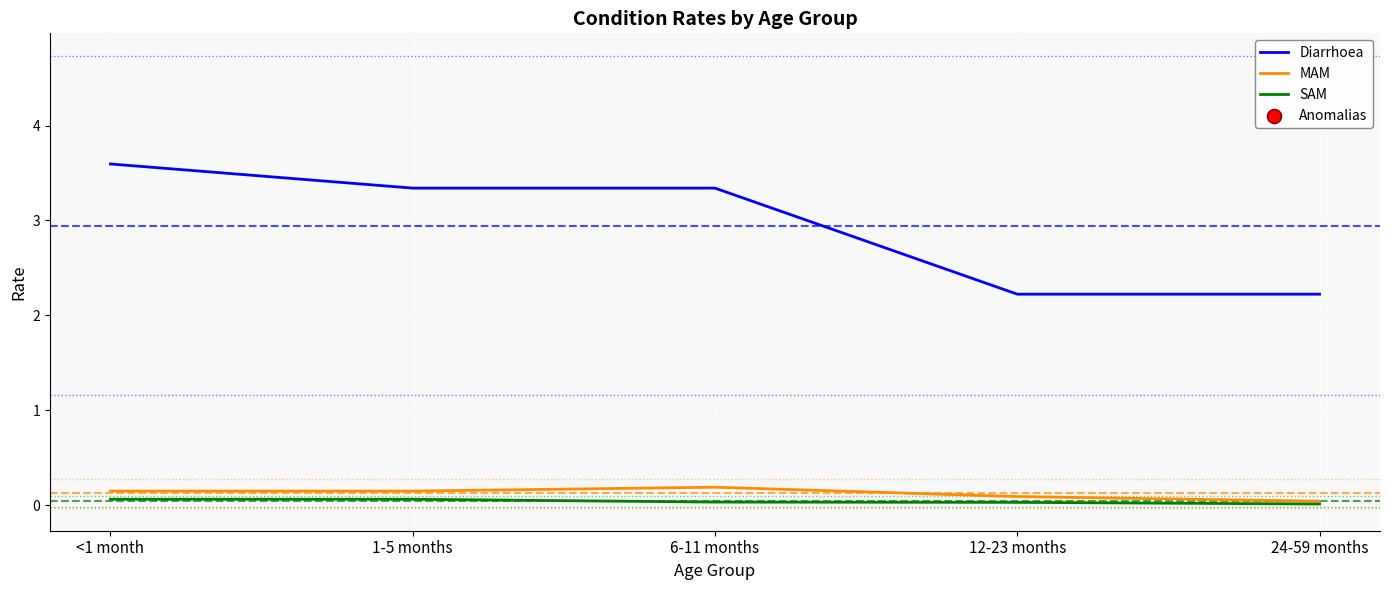

Which series has the largest range (max minus min)?

Diarrhoea